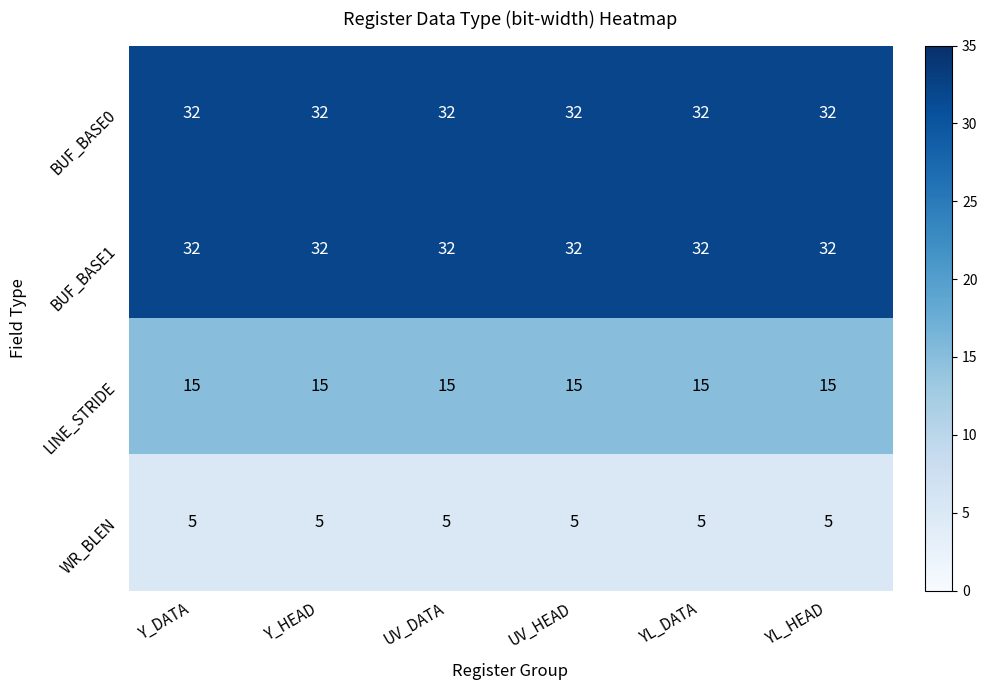

Read the LINE_STRIDE value at UV_DATA.

15